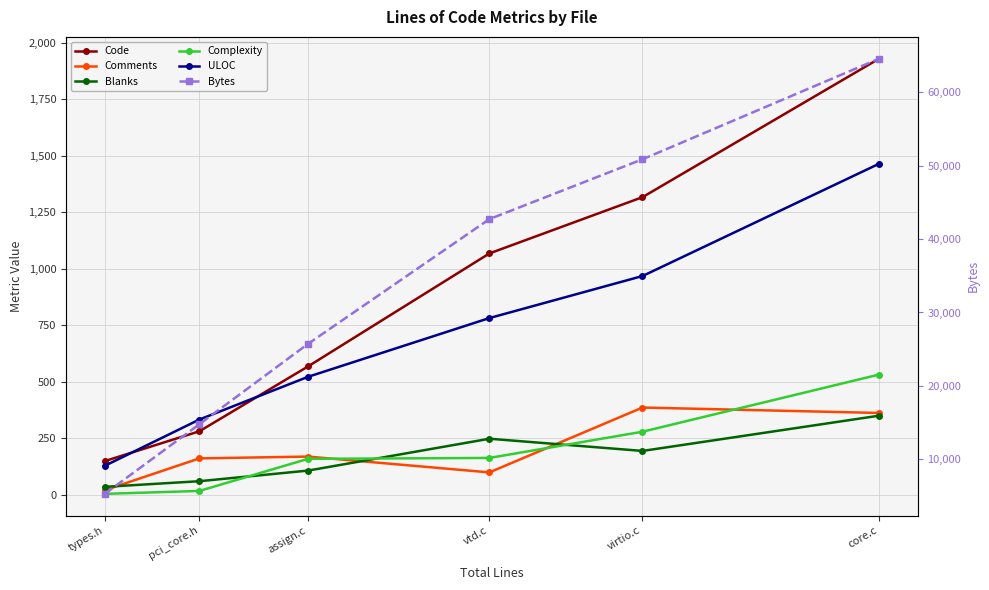

True or false: Complexity and ULOC intersect in this chart.

False